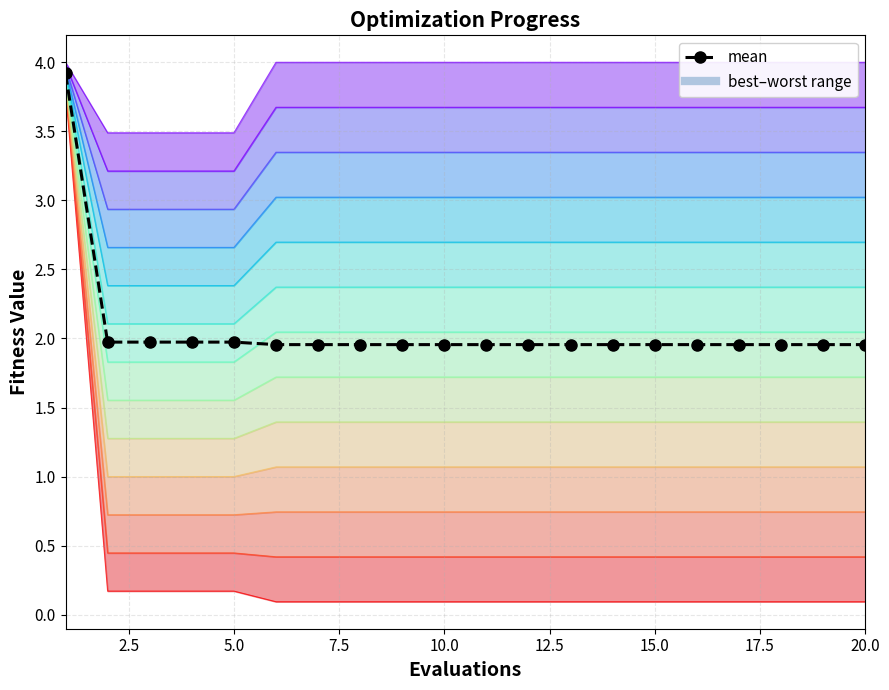

Reading left to right, transcribe all the data shown in this chart.

3.9	2.0	2.0	2.0	2.0	2.0	2.0	2.0	2.0	2.0	2.0	2.0	2.0	2.0	2.0	2.0	2.0	2.0	2.0	2.0